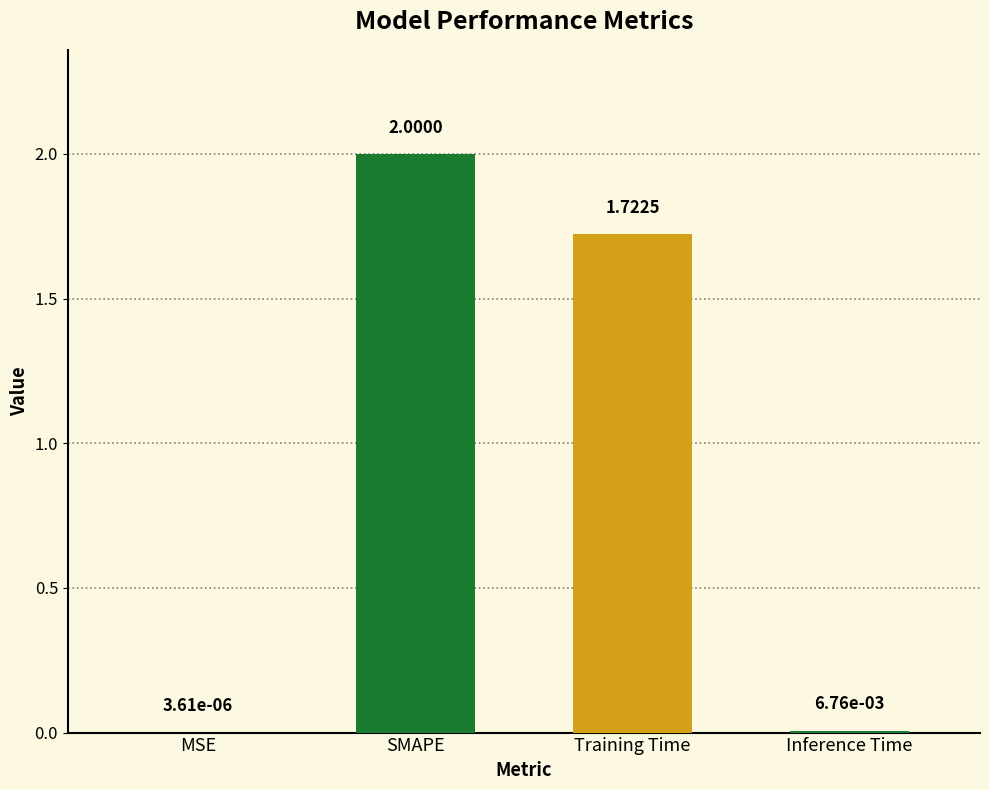

What is the sum of the values at SMAPE and MSE?

2.0